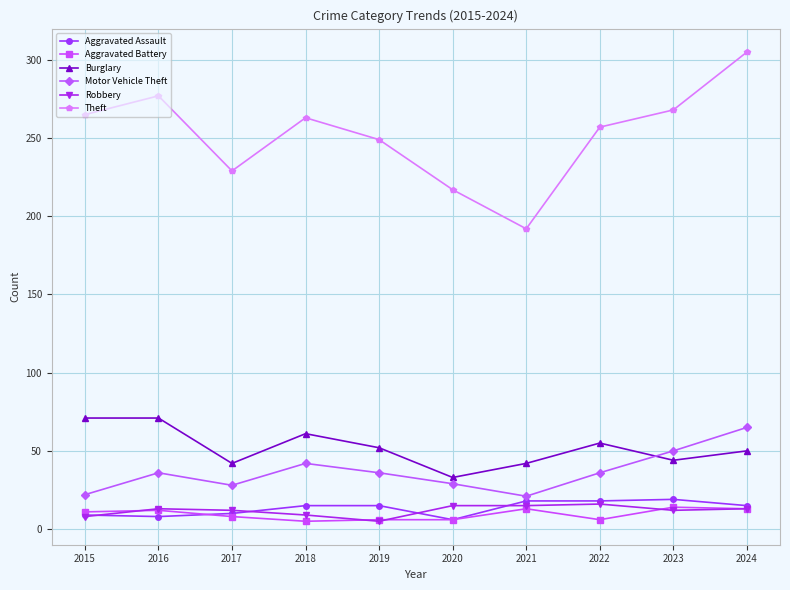

Between 2022 and 2024, which series saw the biggest shift?

Theft